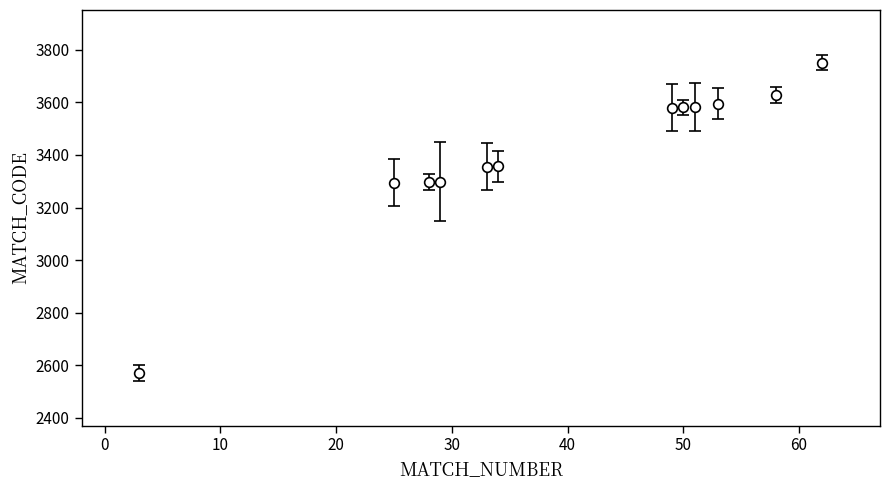

What is the minimum value shown in the chart?

2570